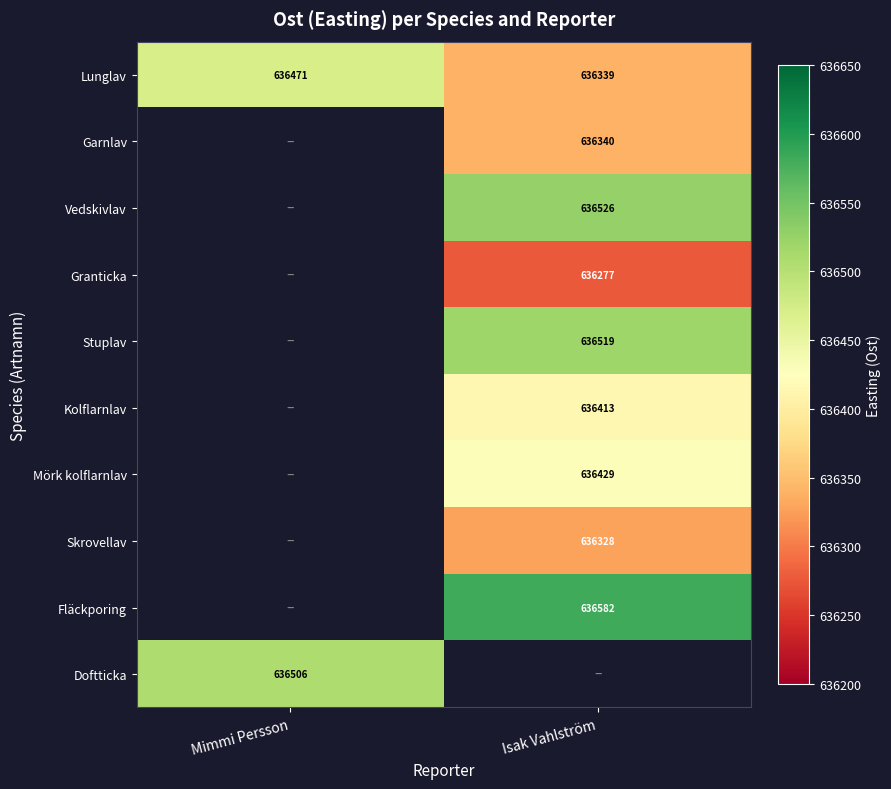

The value of Stuplav at Isak Vahlström is 636518.7. True or false?

True